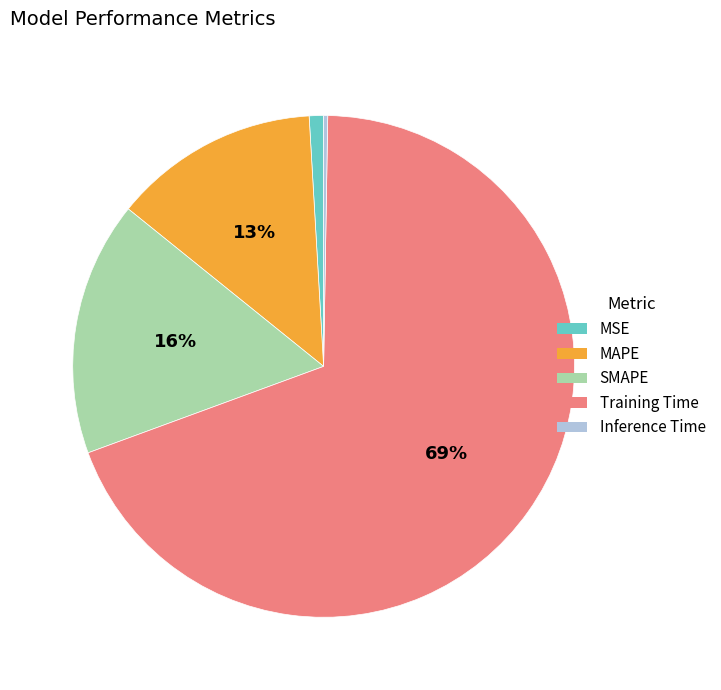

To the nearest percent, what percentage of the pie is MAPE?

13%